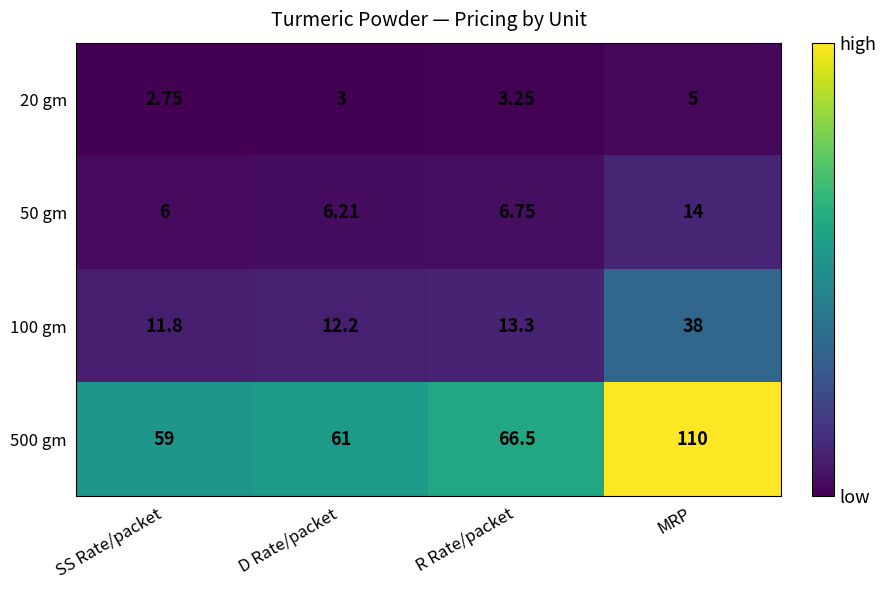

Which category has the lowest value across all series?

SS Rate/packet